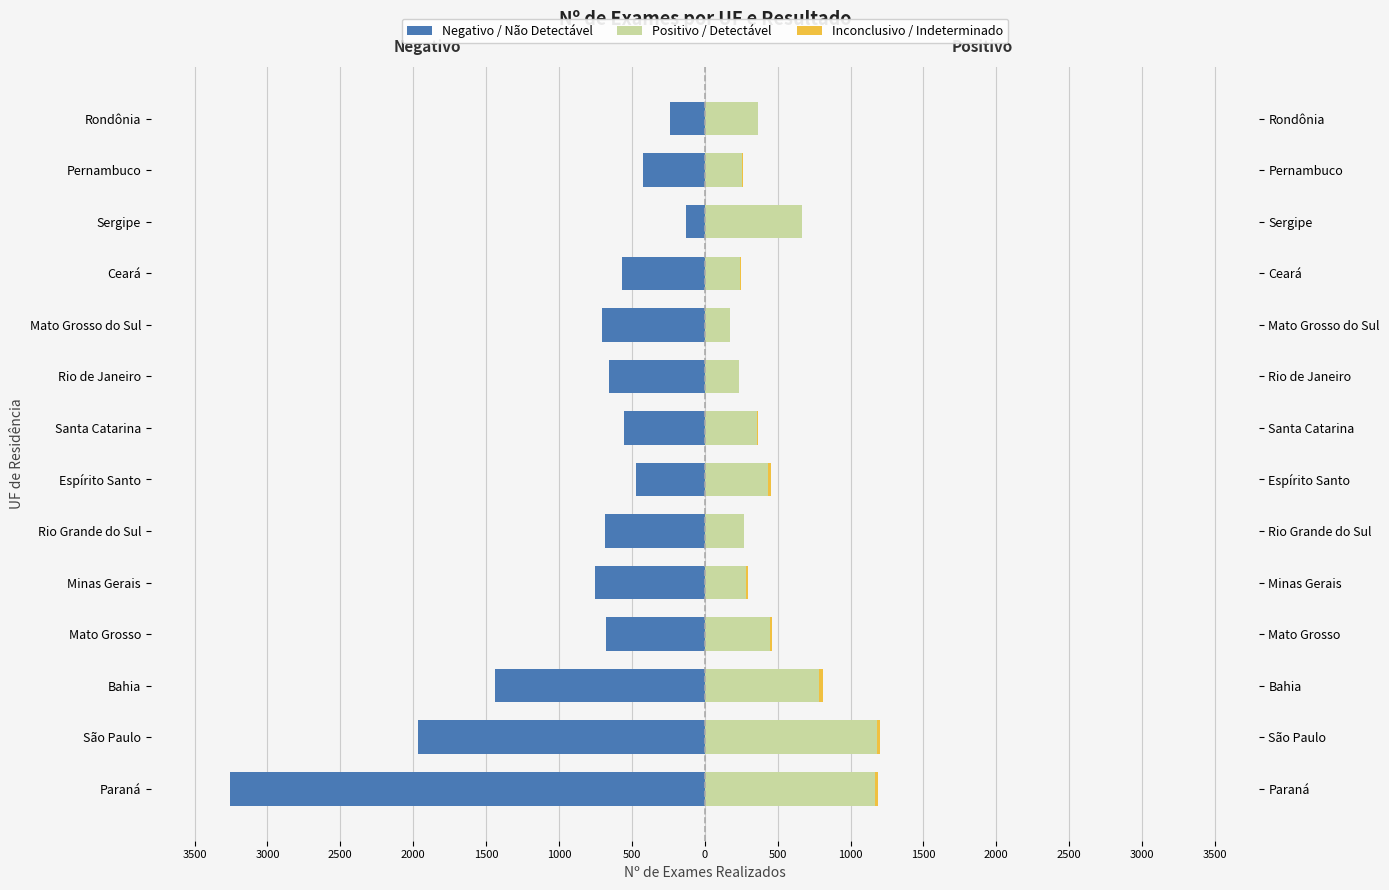

Count the number of categories in the chart.

14